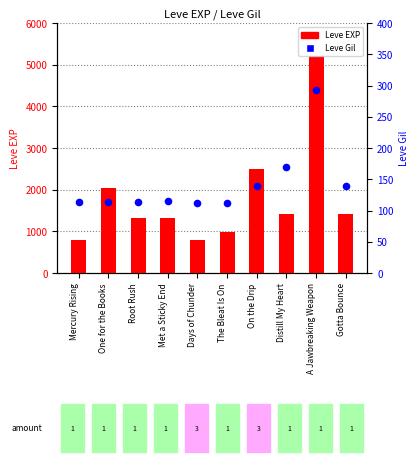

At which category is the sum across all series the highest?

A Jawbreaking Weapon